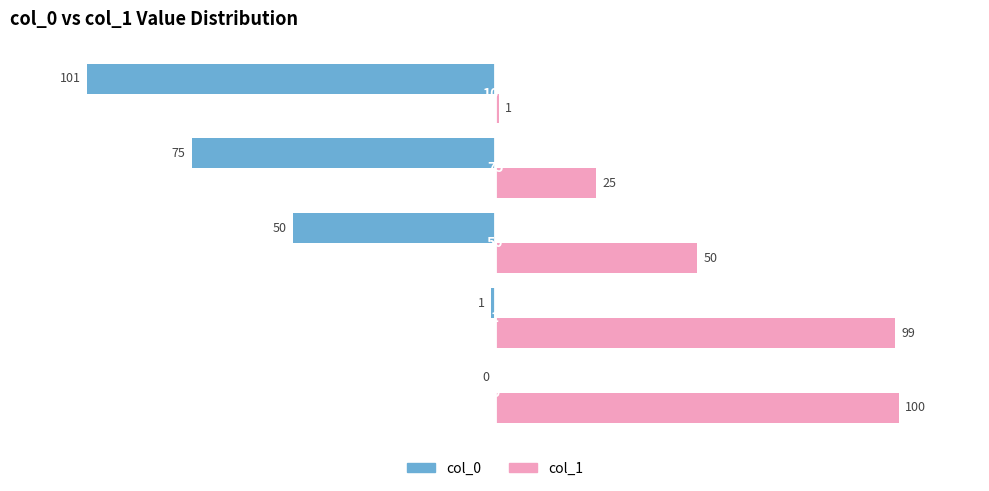

What is the greatest value displayed?

100